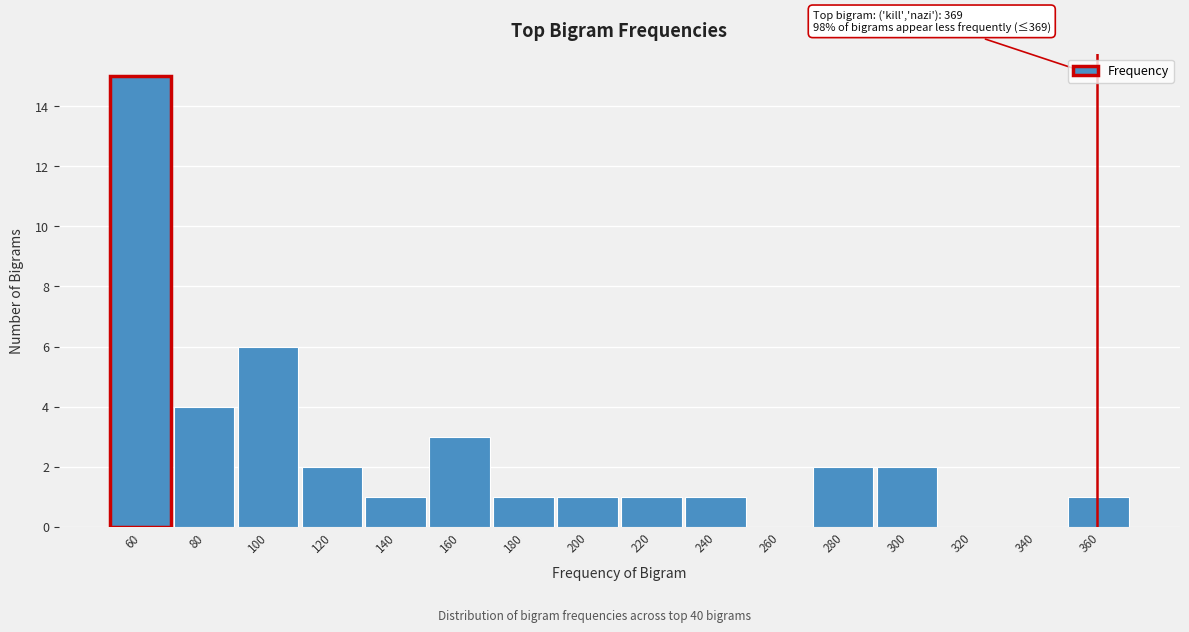

Reading left to right, what are all the values shown in this chart?

60=15	80=4	100=6	120=2	140=1	160=3	180=1	200=1	220=1	240=1	260=0	280=2	300=2	320=0	340=0	360=1